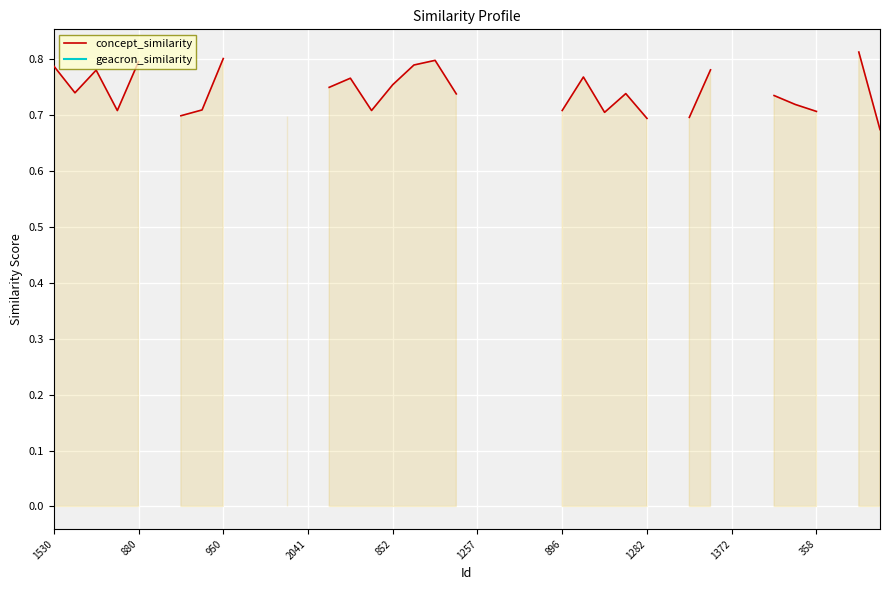

What is the difference between the maximum and minimum values in the concept_similarity series?

0.1